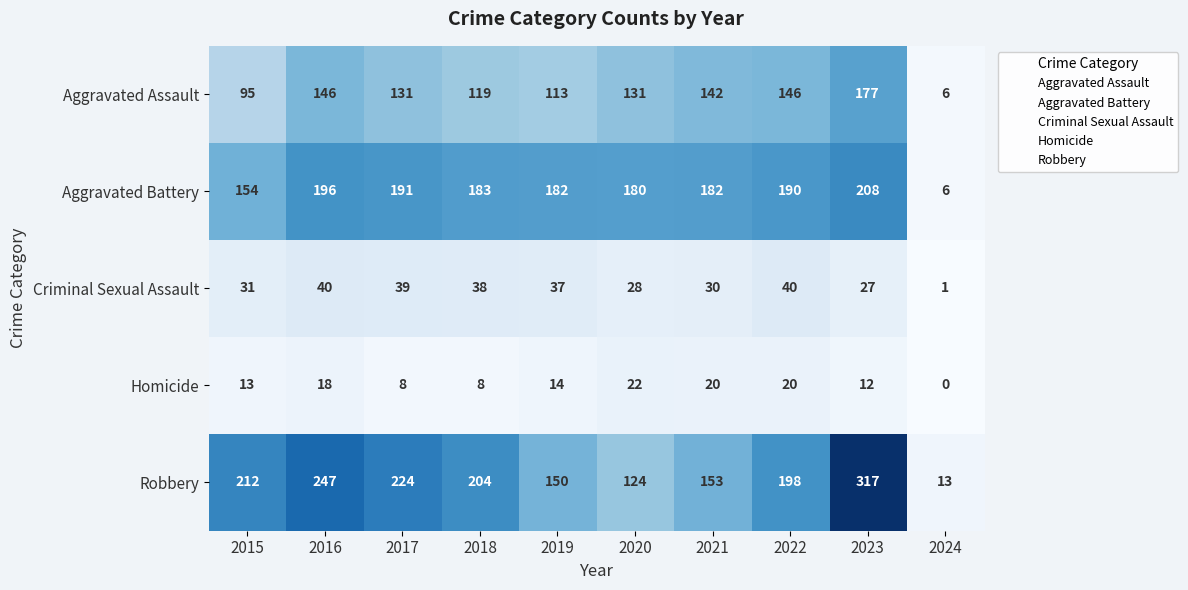

True or false: Homicide has a value of 34 at 2022.

False